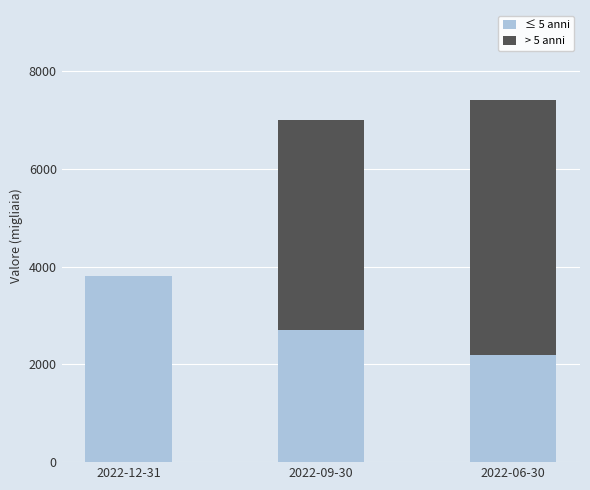

Reading right to left, list the values for the ≤ 5 anni series.

2022-06-30=2200	2022-09-30=2700	2022-12-31=3800